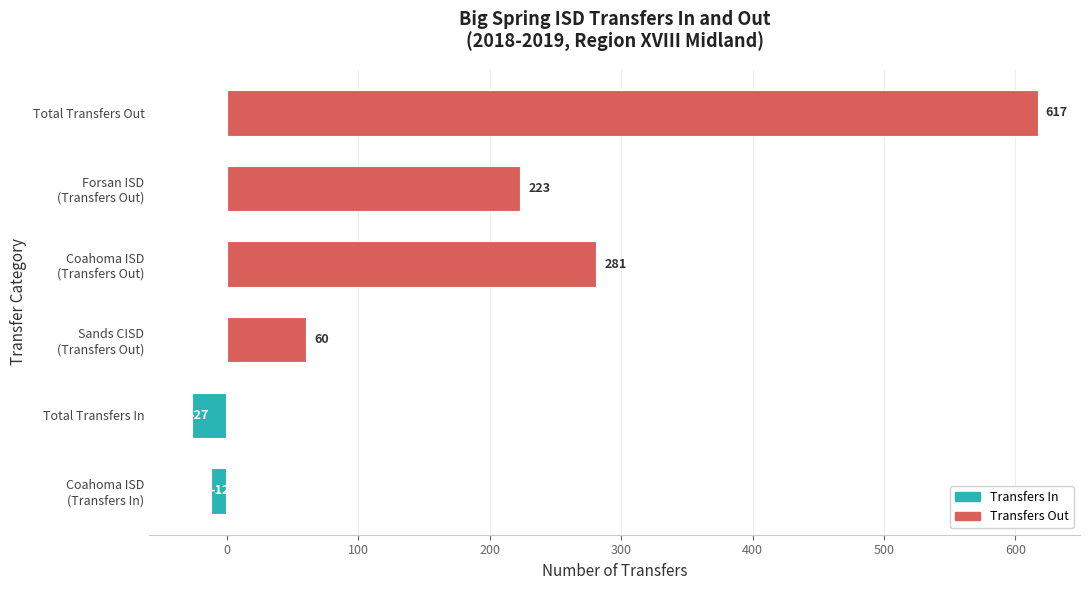

At which label is the value closest to 295?

Coahoma ISD
(Transfers Out)